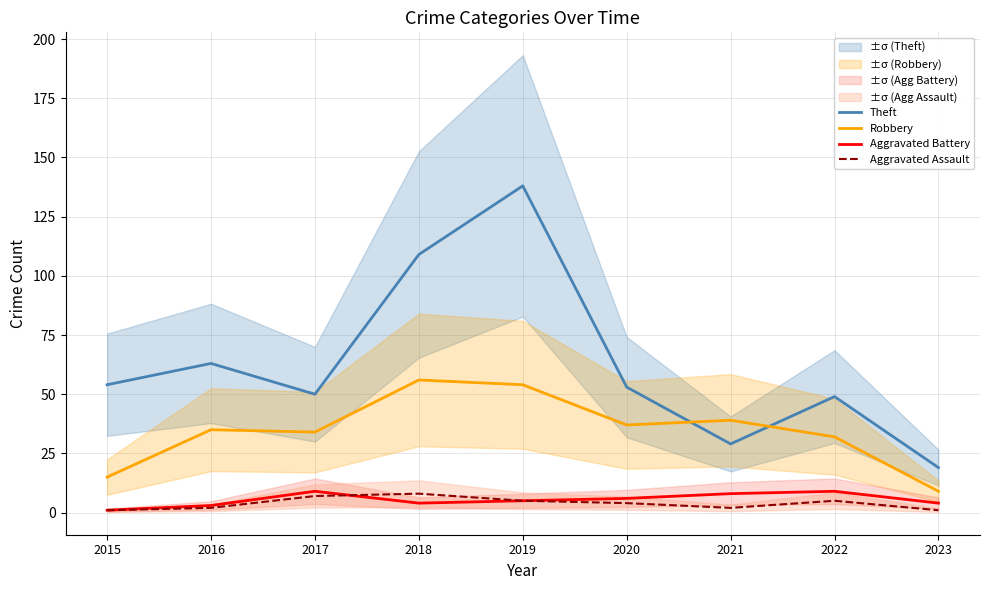

Rank the series at 2020 from highest to lowest value.

Theft, Robbery, Aggravated Battery, Aggravated Assault